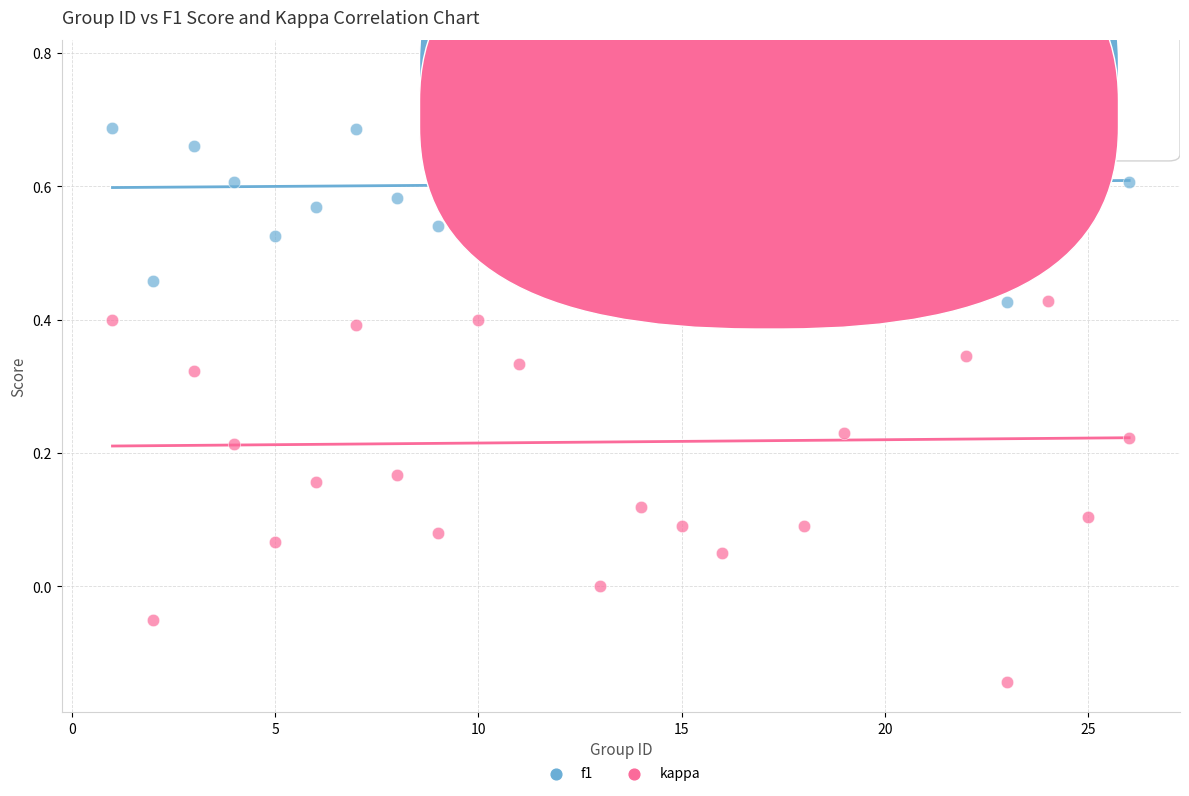

Which series reaches the minimum Y coordinate?

kappa